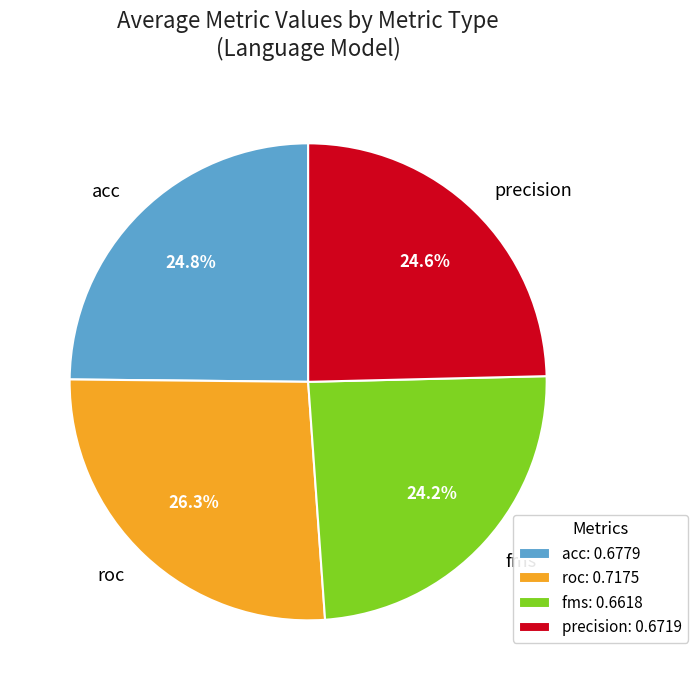

To the nearest percent, what is the difference between the largest and smallest slice percentages?

2%